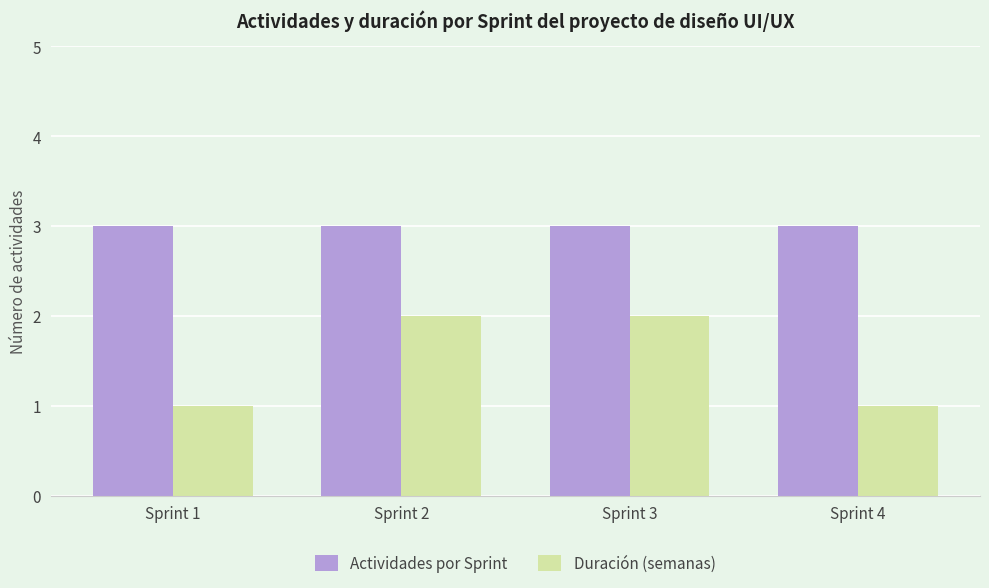

Which series has the largest total across all categories?

Actividades por Sprint